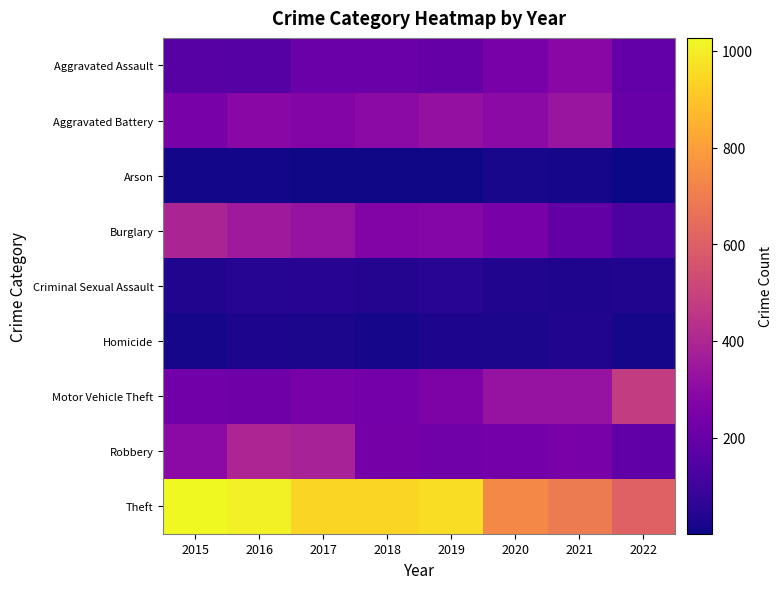

At how many categories does at least one series exceed 411?

8